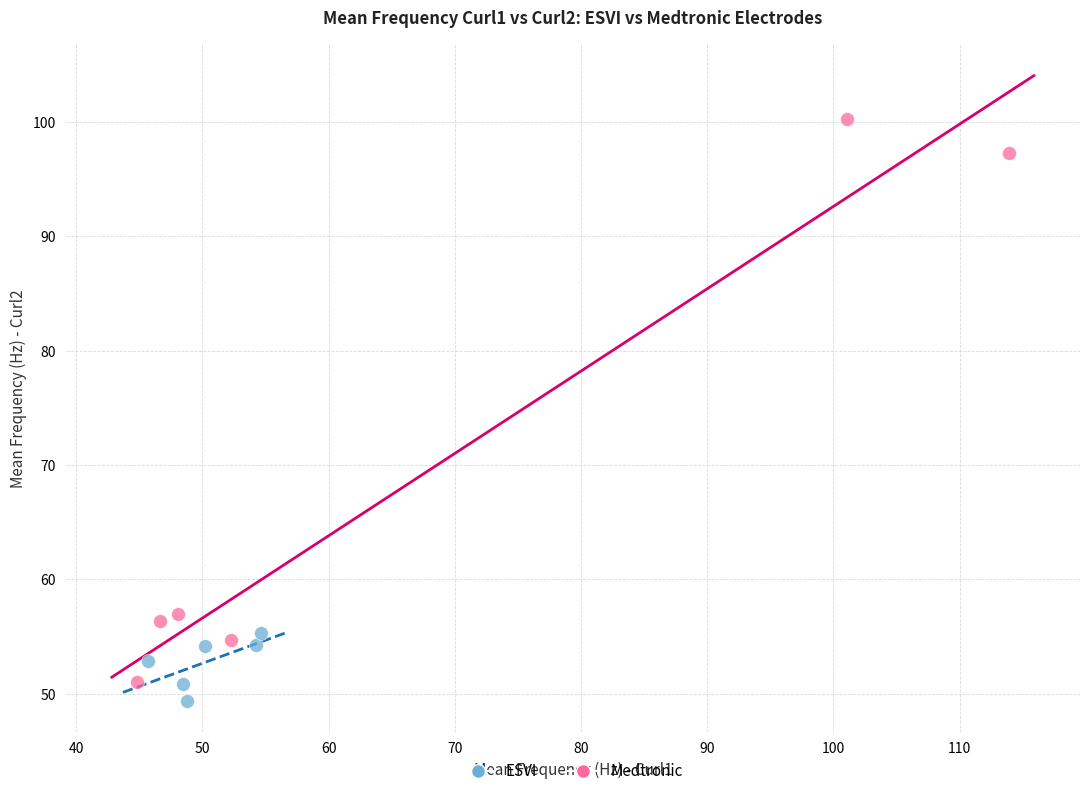

Which series contains the lowest Y value?

ESVI